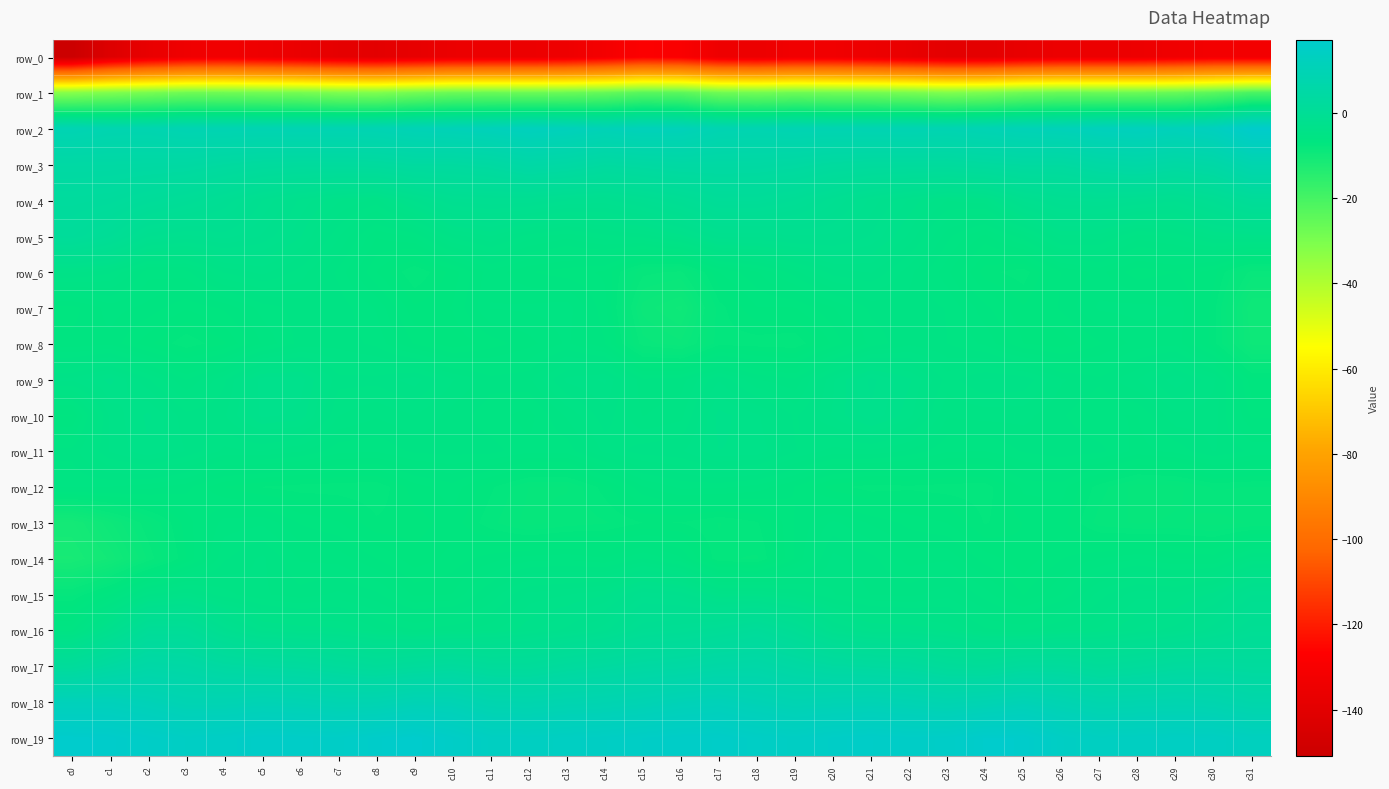

What is the total value across all series at c29?

-186.9